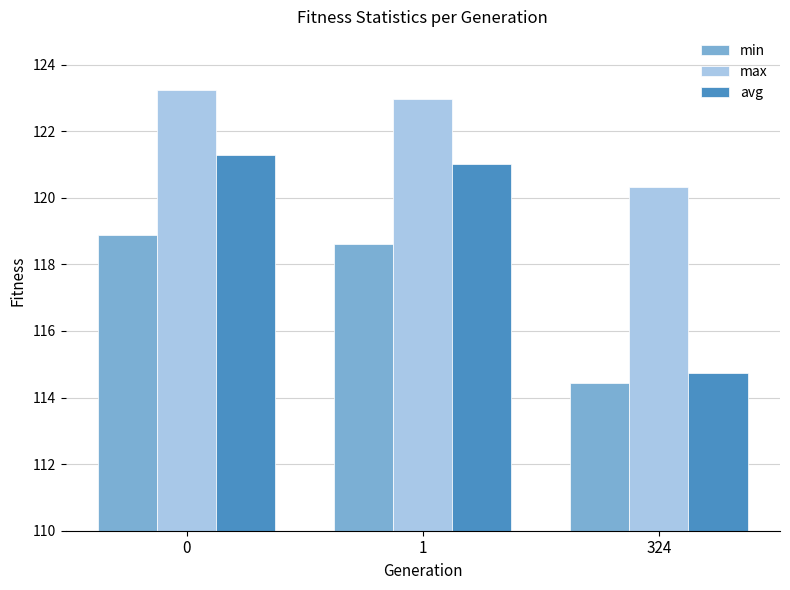

Rank the series by their average value, from highest to lowest.

max, avg, min